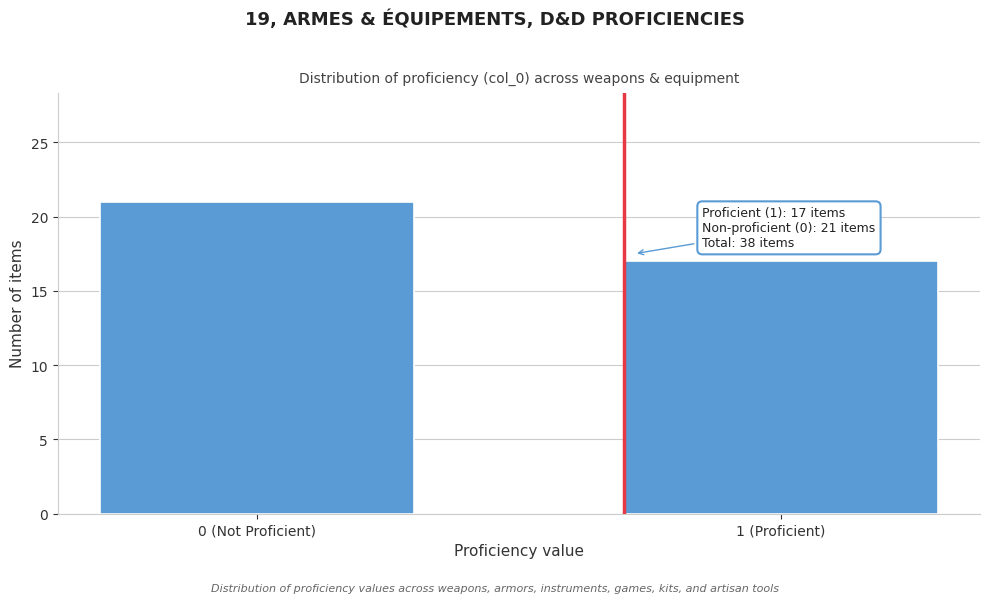

Reading left to right, transcribe all the data shown in this chart.

0 (Not Proficient)=21	1 (Proficient)=17